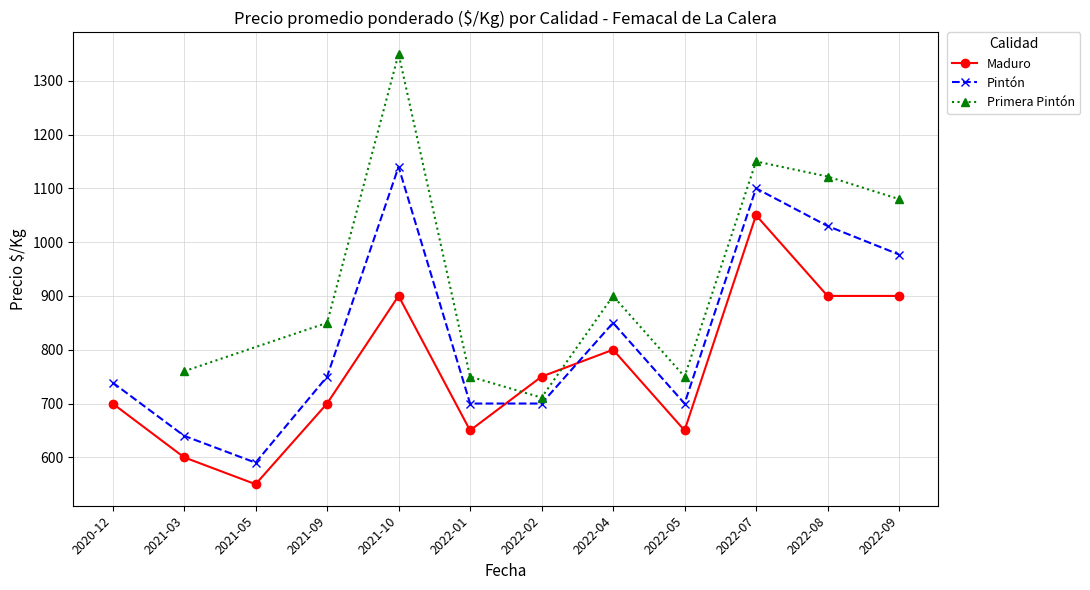

What is the difference between the second highest and second lowest values in the Primera Pintón series?

400